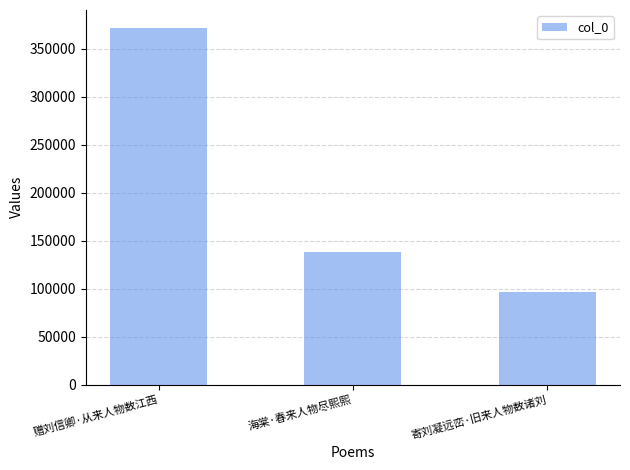

Read the value at 赠刘信卿·从来人物数江西, to the nearest 100.

372000